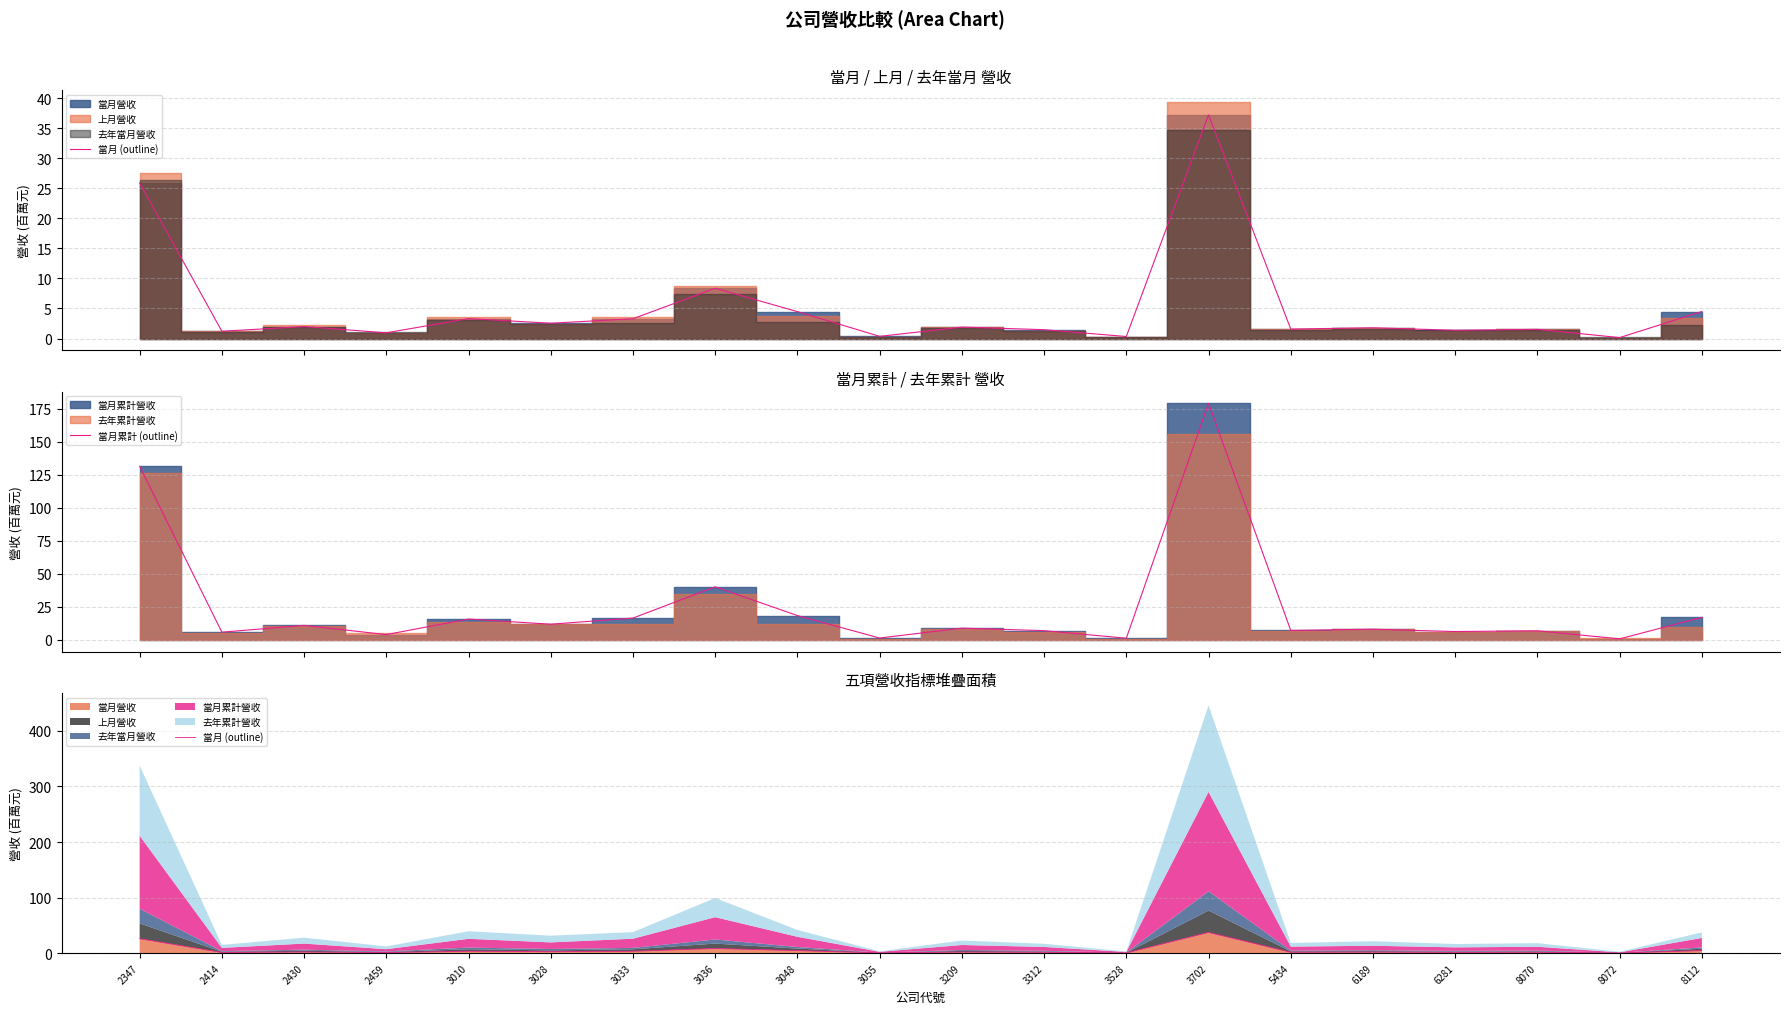

What is the difference between the maximum and second lowest values in the 當月累計 (outline) series?

177.8